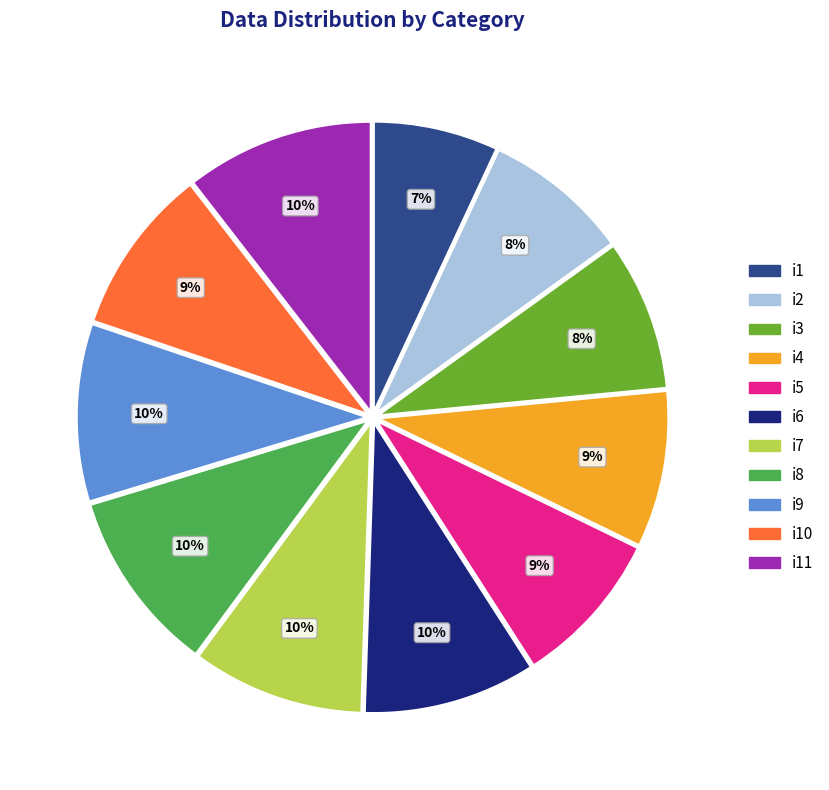

To the nearest percent, what portion does i1 represent?

7%